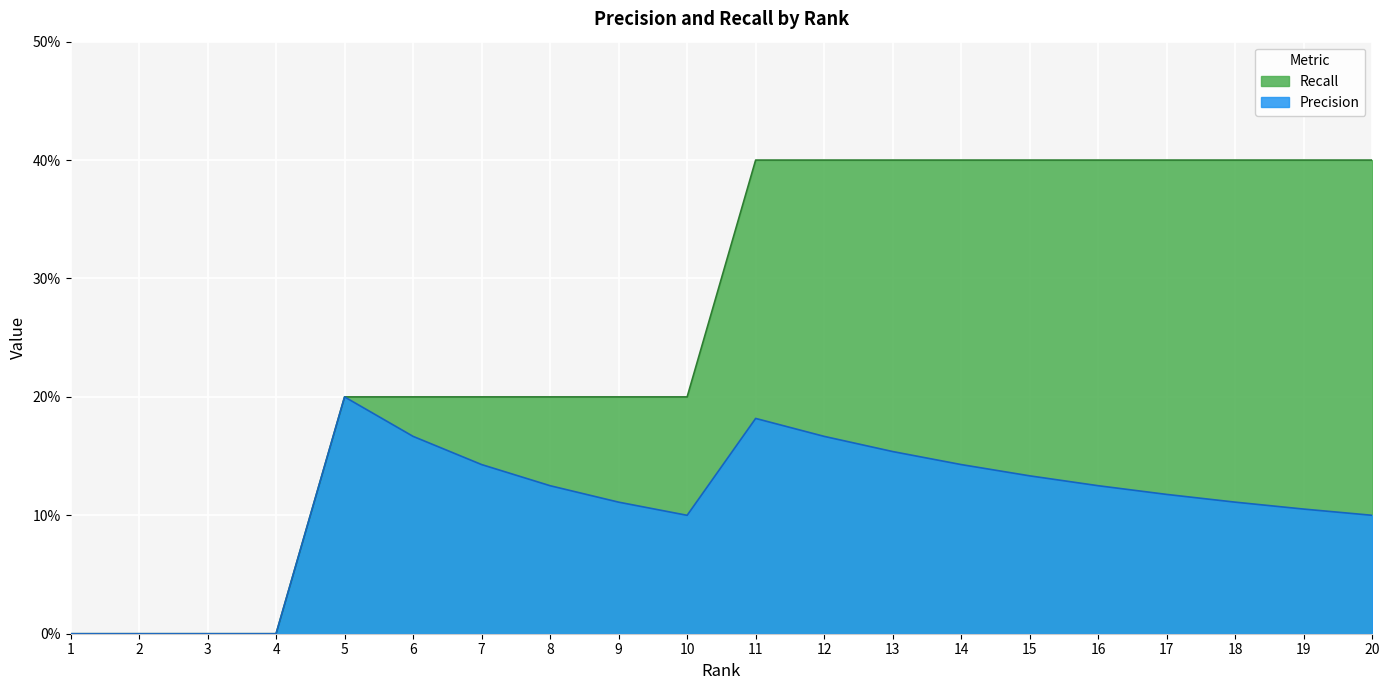

Is it true that Precision equals 0.2 at 6?

True